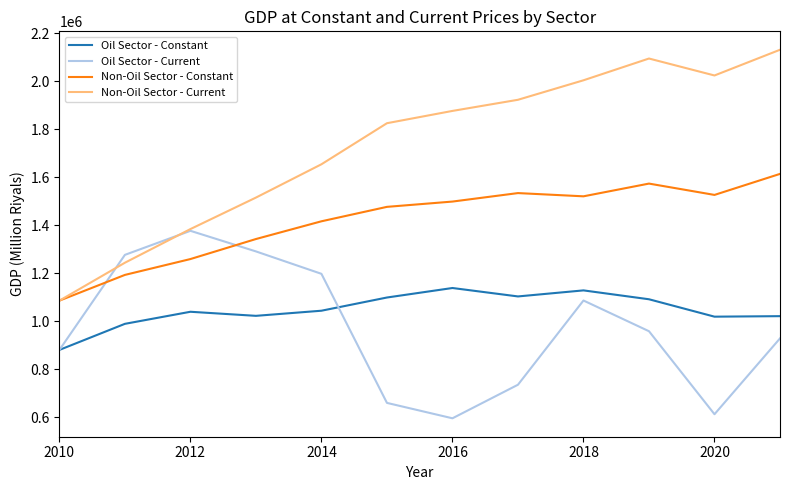

Which series has the largest range (max minus min)?

Non-Oil Sector - Current